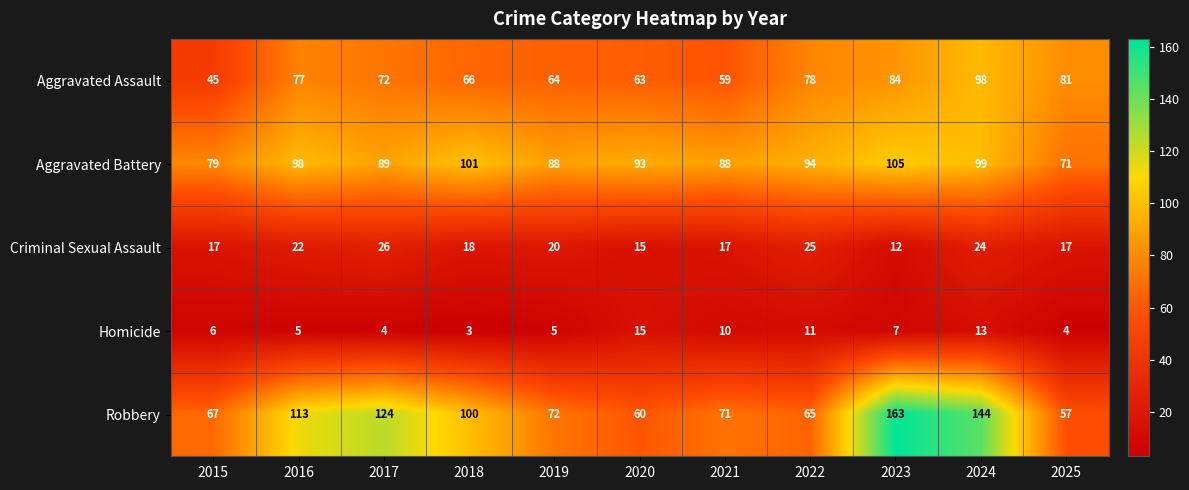

What is the approximate value of Homicide at 2015, to the nearest 5?

5